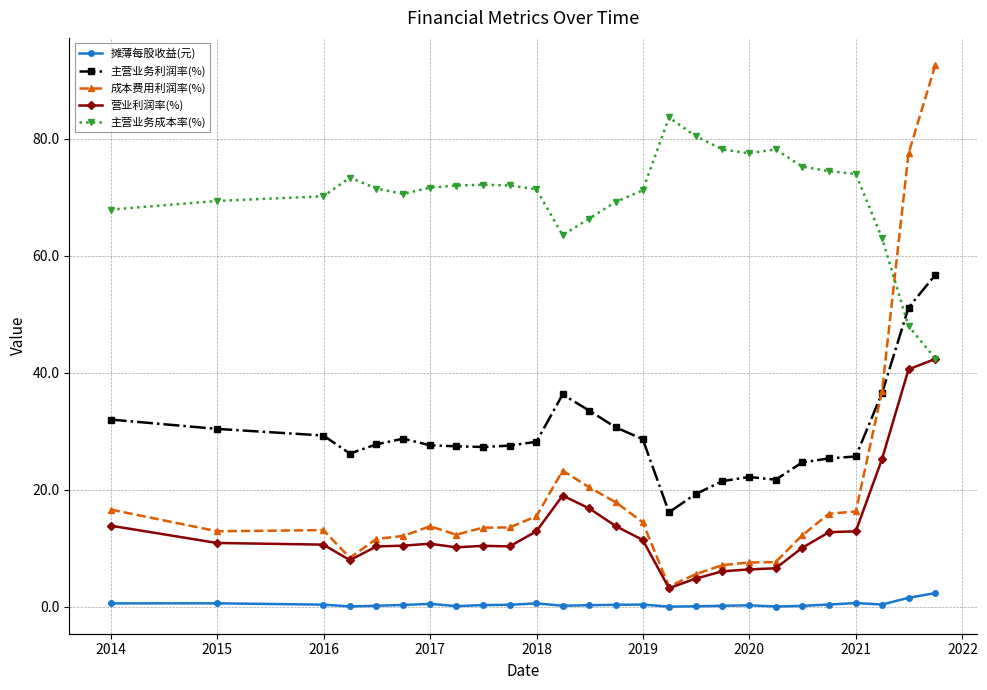

Reading left to right, transcribe all the data shown in this chart.

摊薄每股收益(元): 0.6	0.6	0.4	0.1	0.2	0.3	0.5	0.1	0.3	0.3	0.6	0.2	0.3	0.3	0.4	0.0	0.1	0.2	0.3	0.0	0.2	0.4	0.6	0.4	1.5	2.3
主营业务利润率(%): 32.0	30.4	29.3	26.2	27.8	28.7	27.6	27.4	27.3	27.6	28.2	36.3	33.5	30.7	28.7	16.2	19.3	21.5	22.2	21.7	24.7	25.4	25.7	36.5	51.2	56.8
成本费用利润率(%): 16.6	12.9	13.1	8.4	11.6	12.1	13.8	12.3	13.5	13.6	15.5	23.3	20.4	17.9	14.4	3.5	5.6	7.1	7.6	7.7	12.2	15.9	16.3	36.9	77.5	92.7
营业利润率(%): 13.9	10.9	10.6	8.0	10.3	10.5	10.8	10.2	10.4	10.3	12.9	19.0	16.8	13.8	11.4	3.2	4.8	6.1	6.4	6.6	10.1	12.8	12.9	25.3	40.6	42.4
主营业务成本率(%): 67.9	69.4	70.2	73.4	71.5	70.6	71.7	72.0	72.2	72.1	71.4	63.6	66.4	69.3	71.2	83.7	80.5	78.2	77.5	78.2	75.3	74.5	74.0	63.1	48.0	42.4